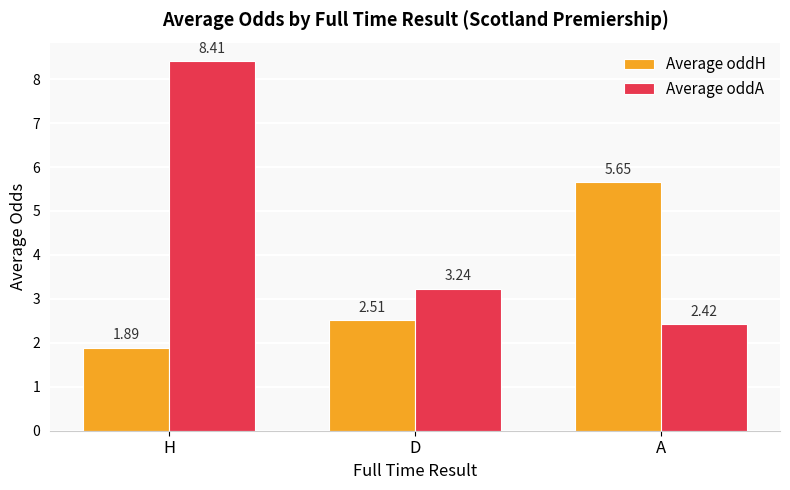

What is the label of the 2nd bar from the left?

D